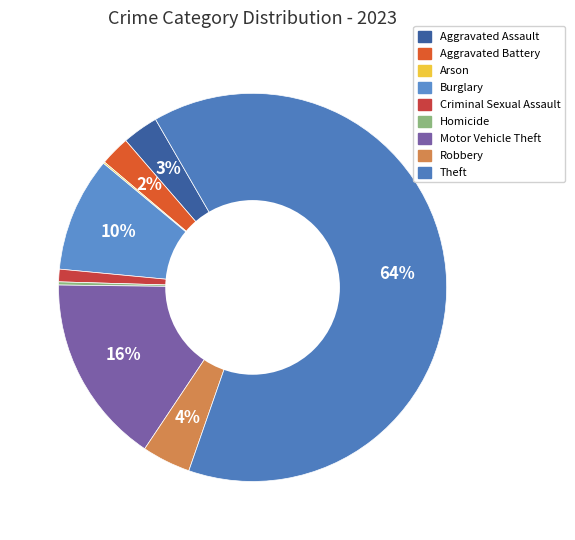

Is there a majority slice in this chart?

Yes